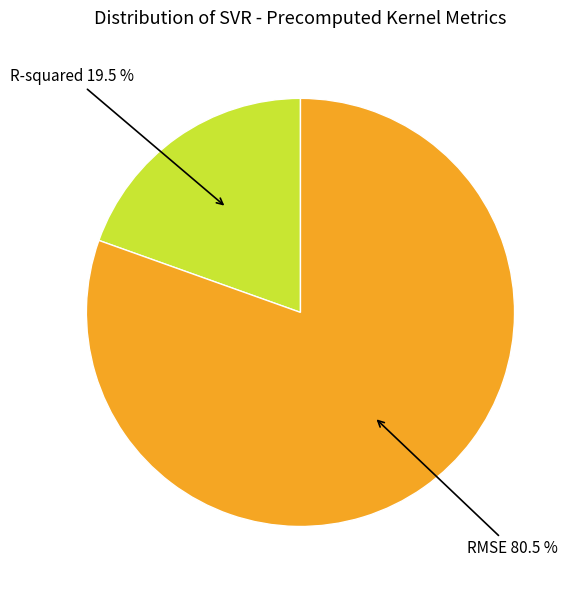

How many segments does this pie chart have?

2